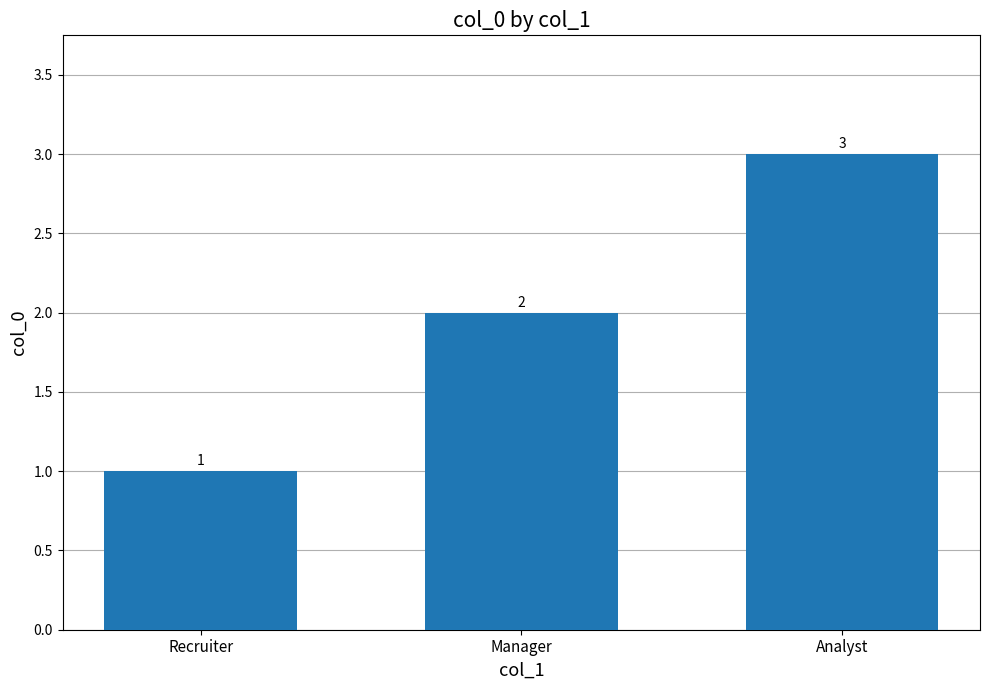

List the labels in order of value, smallest first.

Recruiter, Manager, Analyst